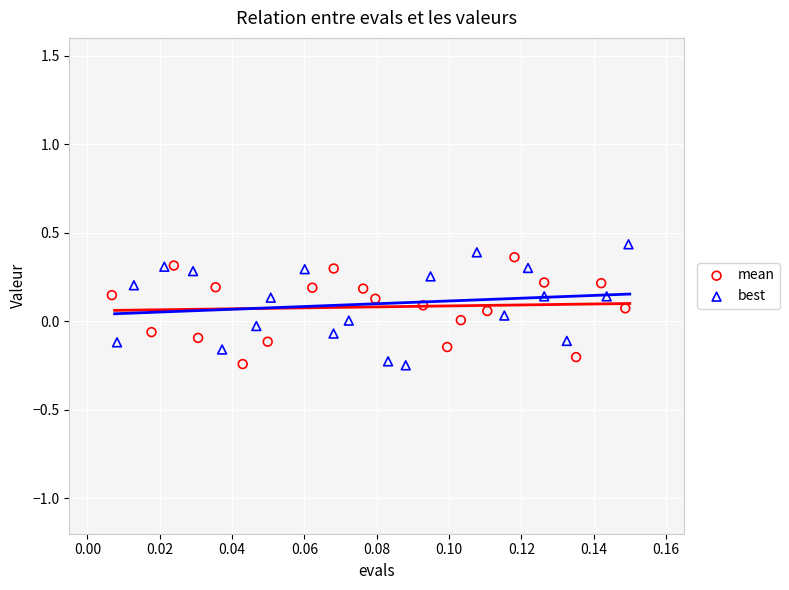

Which series has the largest Y range (max minus min)?

best